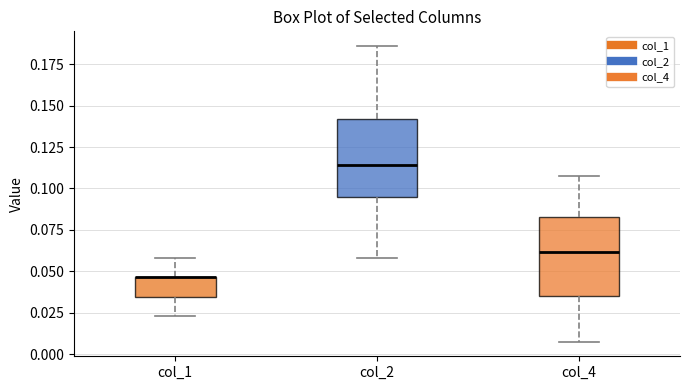

Reading left to right, transcribe this box plot: for each box, give where its median line is, the range the box spans, and where its two whiskers end, as read against the y-axis. The values are not printed on the chart, so give them approximately, as read against the axis.

col_1: median 0.045 (drawn on the box's upper edge), box 0.035 to 0.045, whiskers 0.025 to 0.060
col_2: median 0.115, box 0.095 to 0.140, whiskers 0.060 to 0.185
col_4: median 0.060, box 0.035 to 0.085, whiskers 0.010 to 0.105